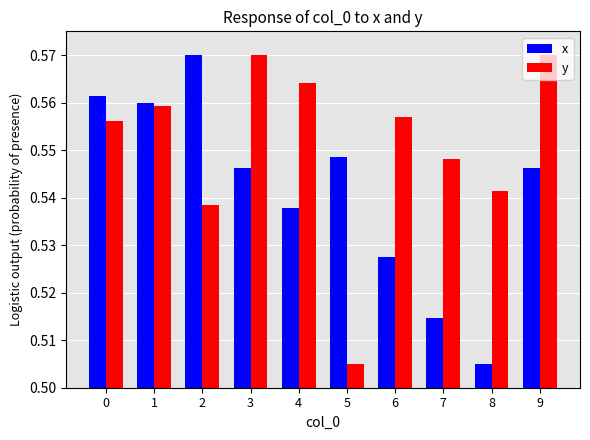

Count the number of data series in this chart.

2